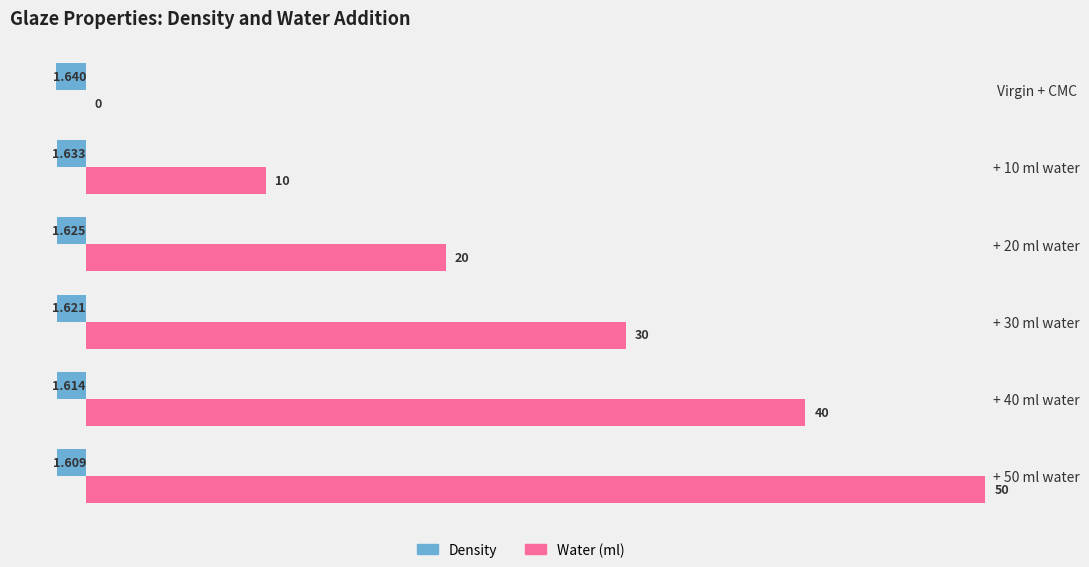

Is the value of Water (ml) at + 30 ml water greater than the value of Density at + 50 ml water?

Yes